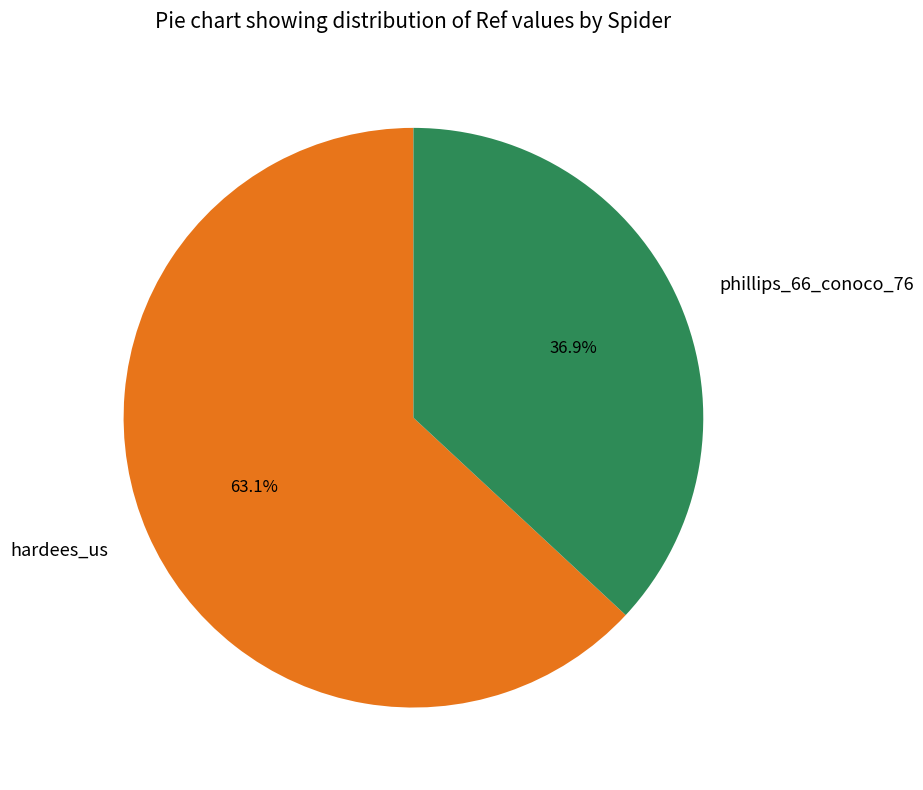

Between hardees_us and phillips_66_conoco_76, which is larger?

hardees_us